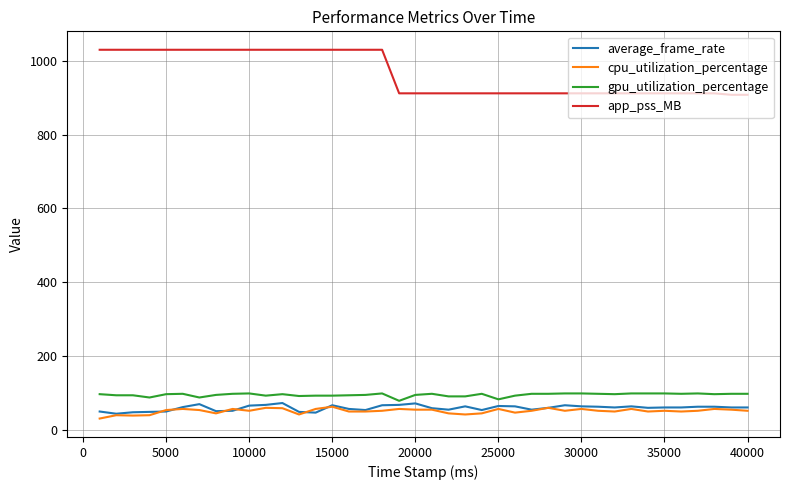

Which series has the widest spread of values?

app_pss_MB